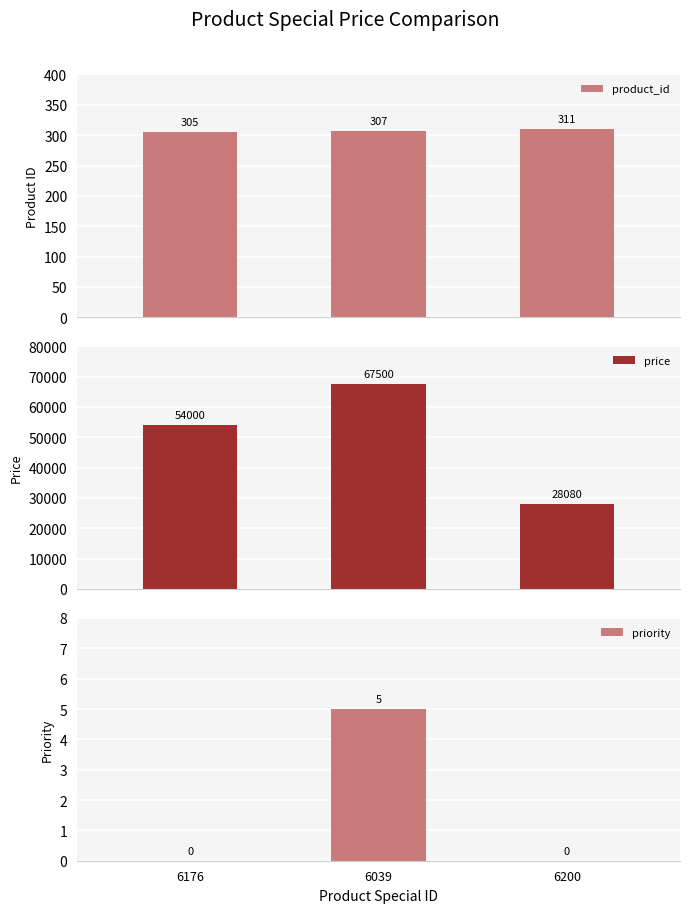

What is the lowest value of the price series?

28080